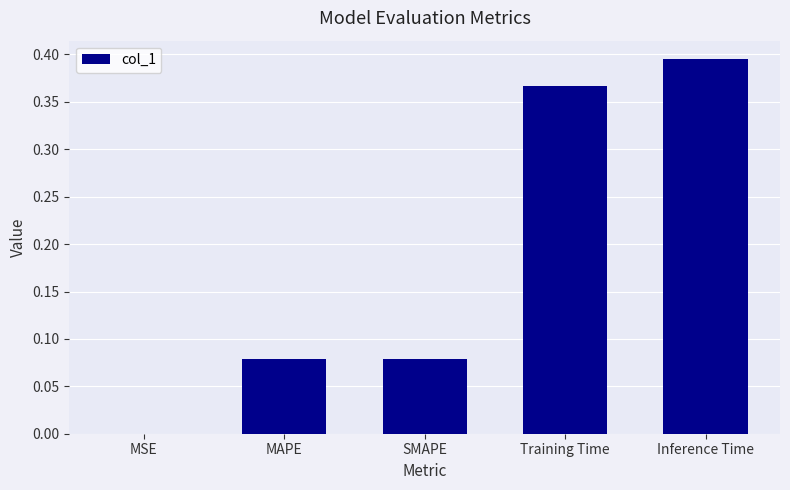

At which category does the chart reach its peak across all series?

Inference Time